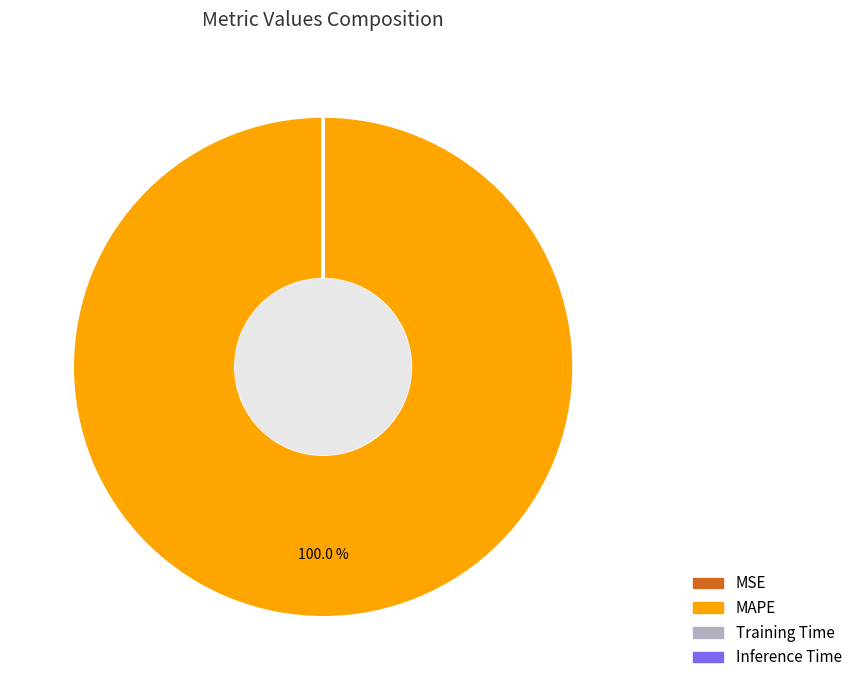

To the nearest percent, what is the difference between the largest and smallest slice percentages?

100%